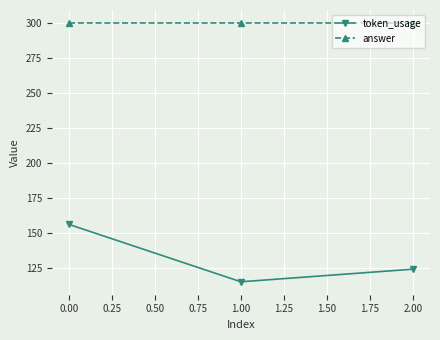

What is the approximate value of answer at 1.00?

300